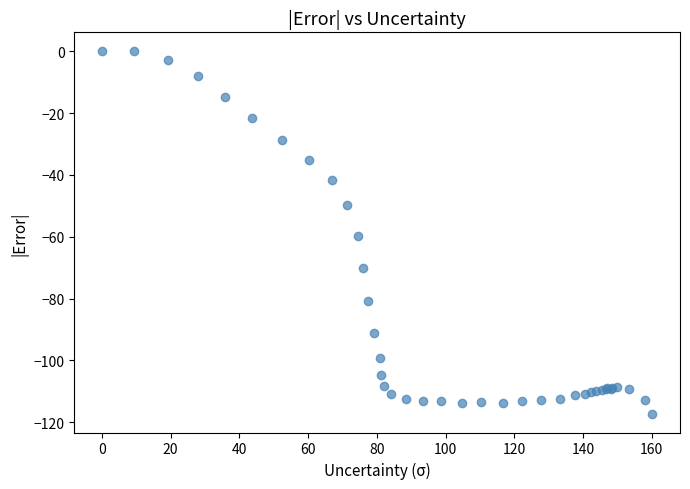

What Y value in the scatter plot is closest to -58?

-59.9